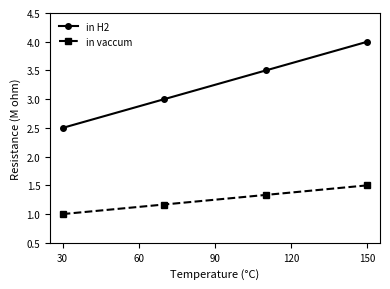

Which series has the largest total across all categories?

in H2